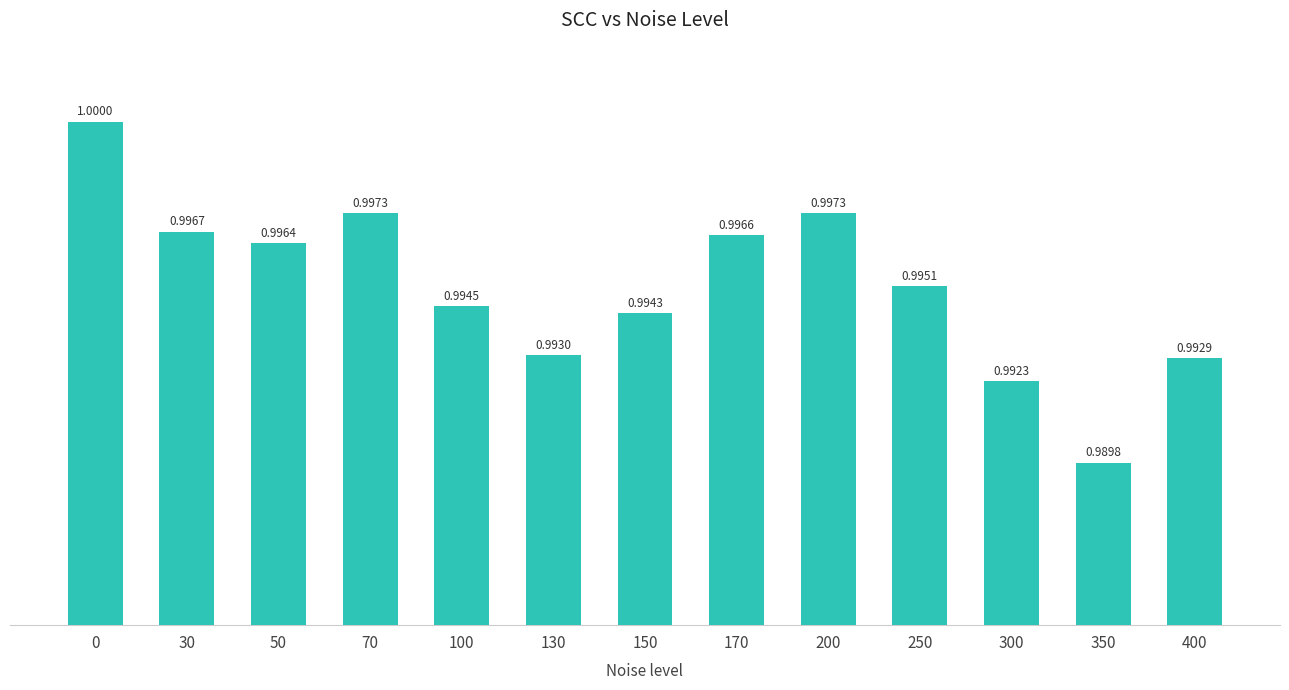

True or false: the data shows 1.0 at 150.

True